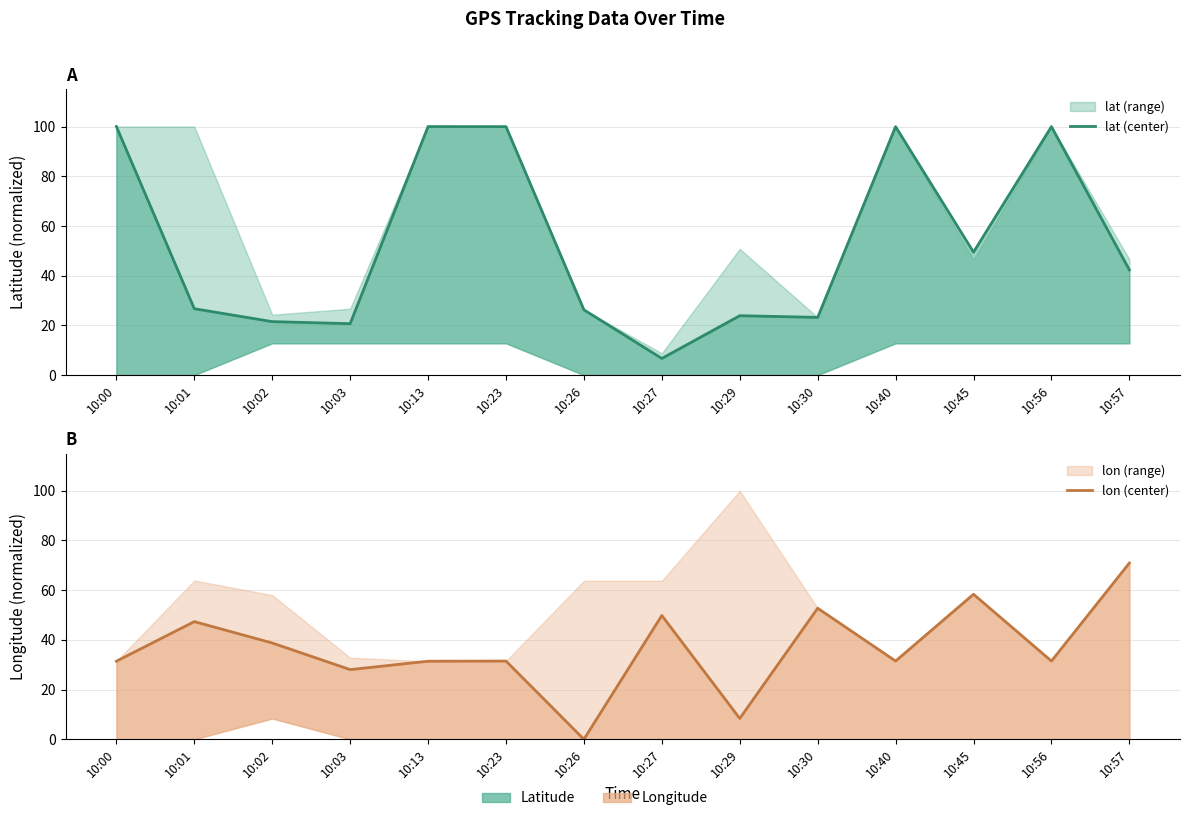

True or false: lon (center) and lat (center) cross at least once.

True